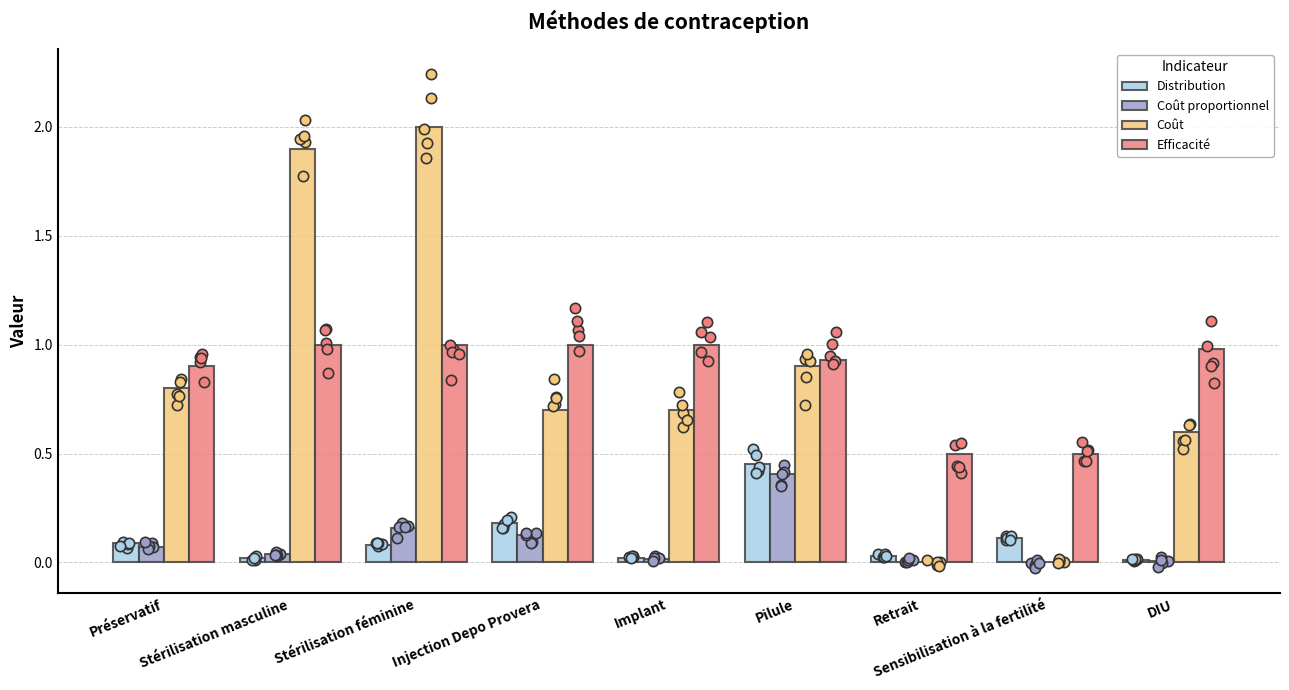

Is the value of Coût at Préservatif greater than the value of Efficacité at Sensibilisation à la fertilité?

Yes